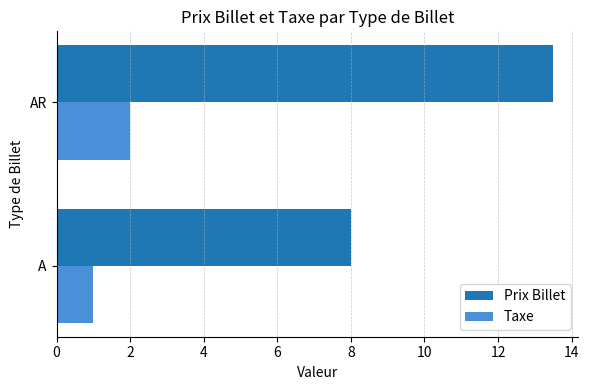

The value of Prix Billet at AR is 7.3. True or false?

False